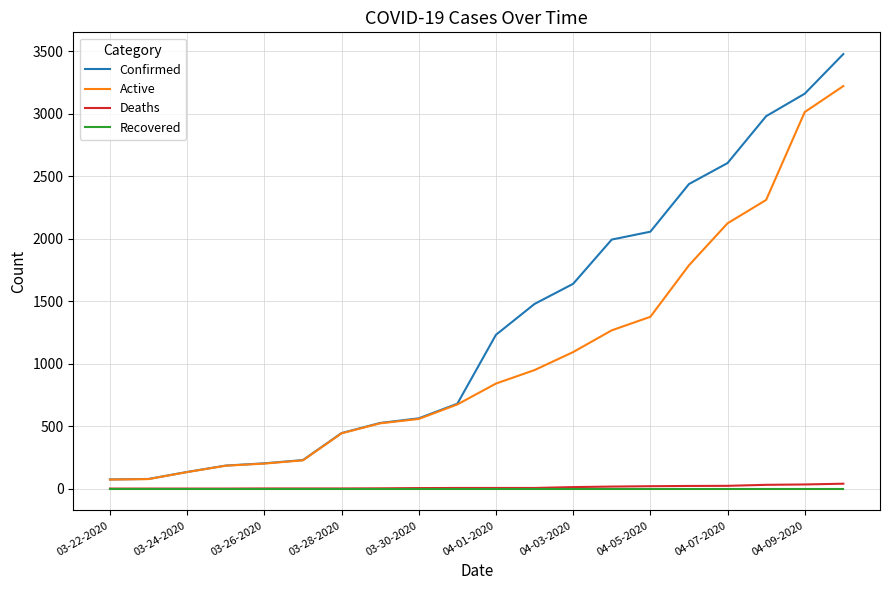

True or false: Active and Recovered cross at least once.

False